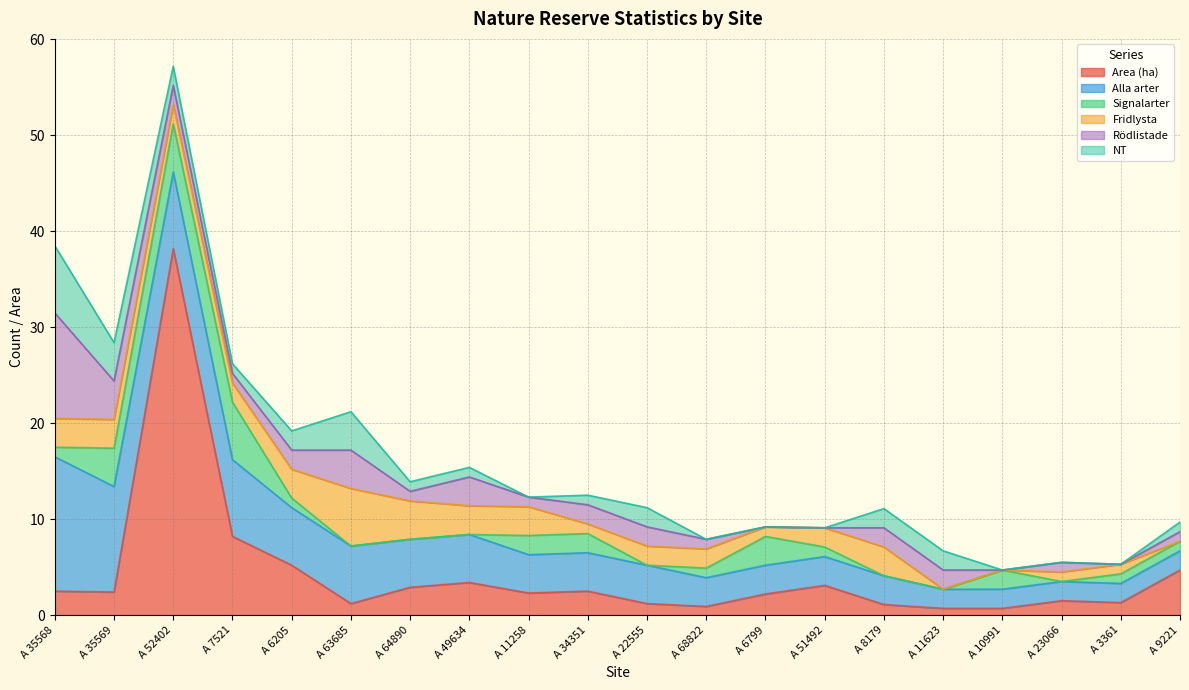

Which category has the lowest value across all series?

A 63685